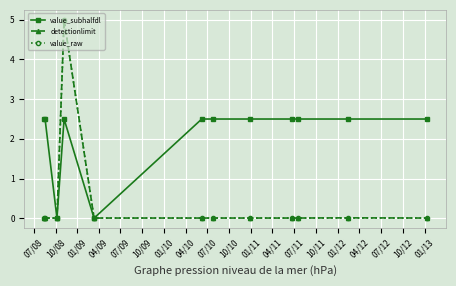

How many lines are shown in the chart?

3